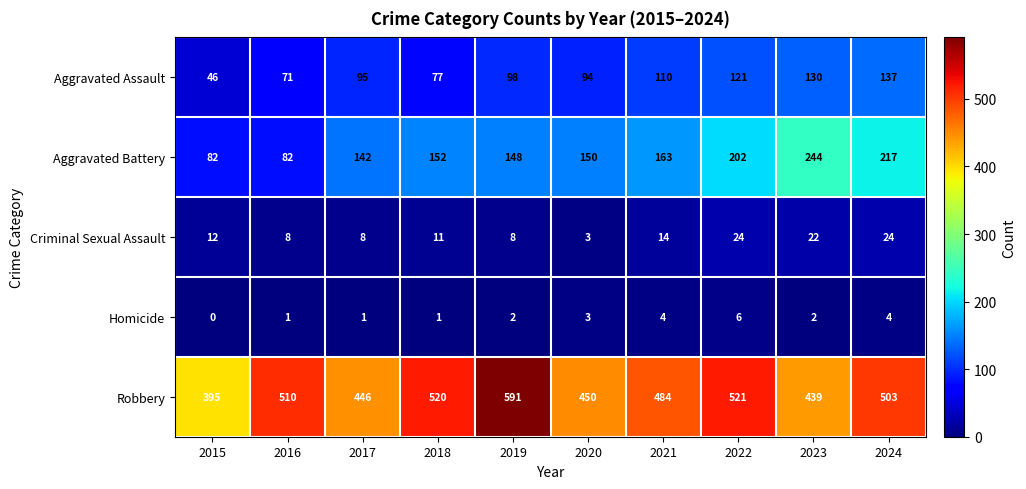

Count the number of data series in this chart.

5